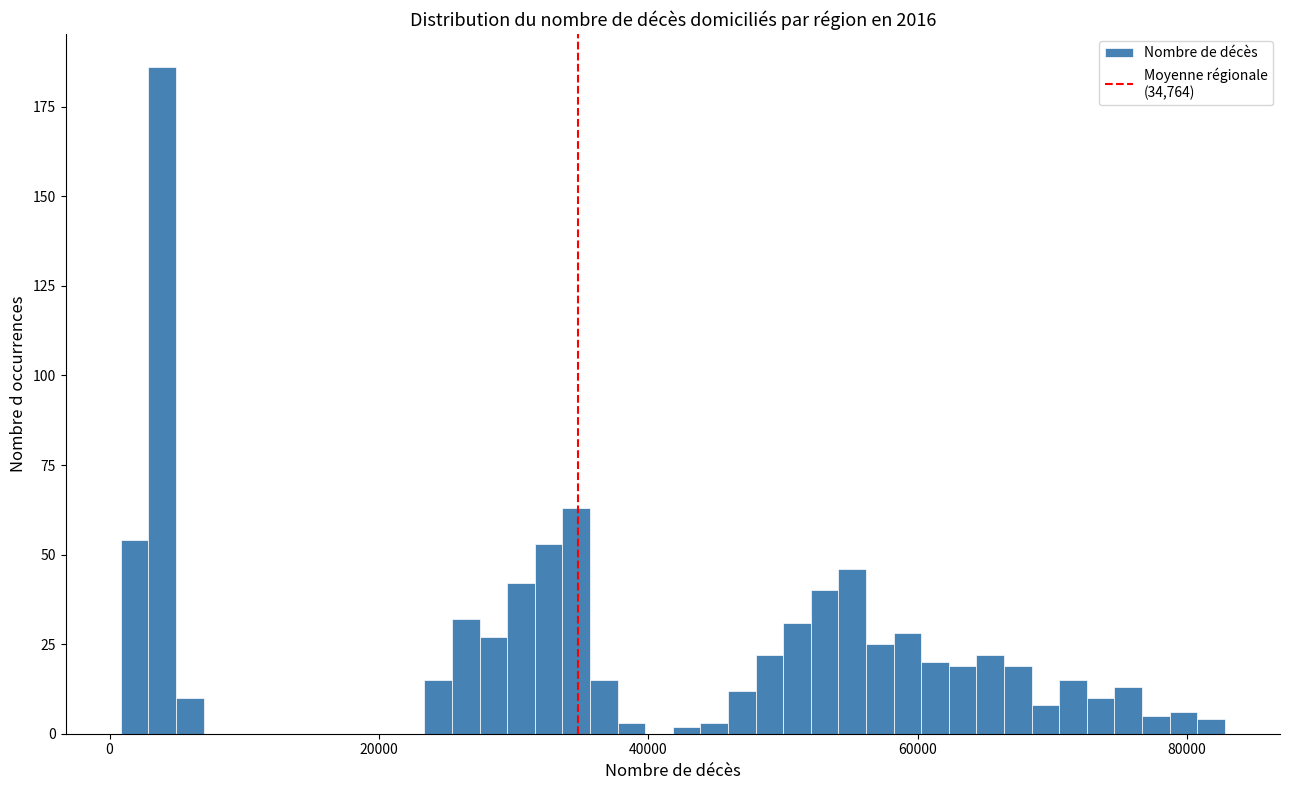

Read against the x-axis, roughly where is the centre of the tallest bar?

4000